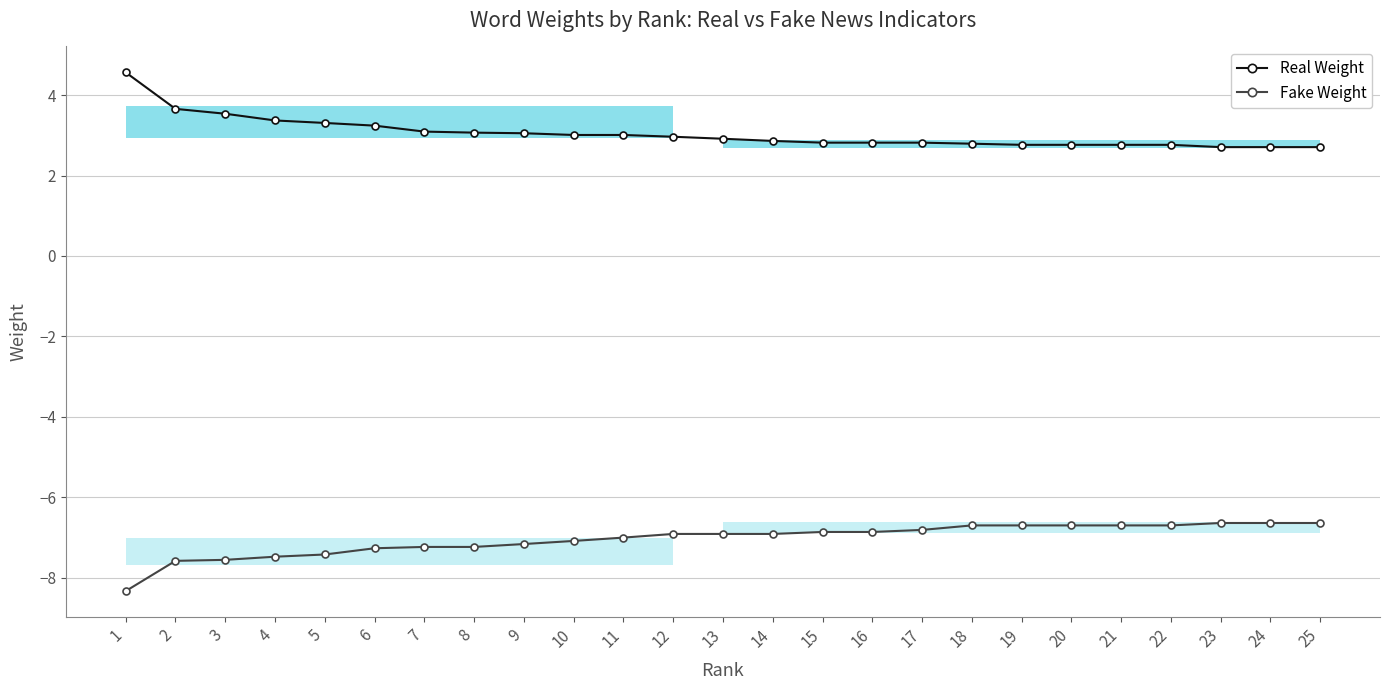

Between 20 and 3, which is larger?

3